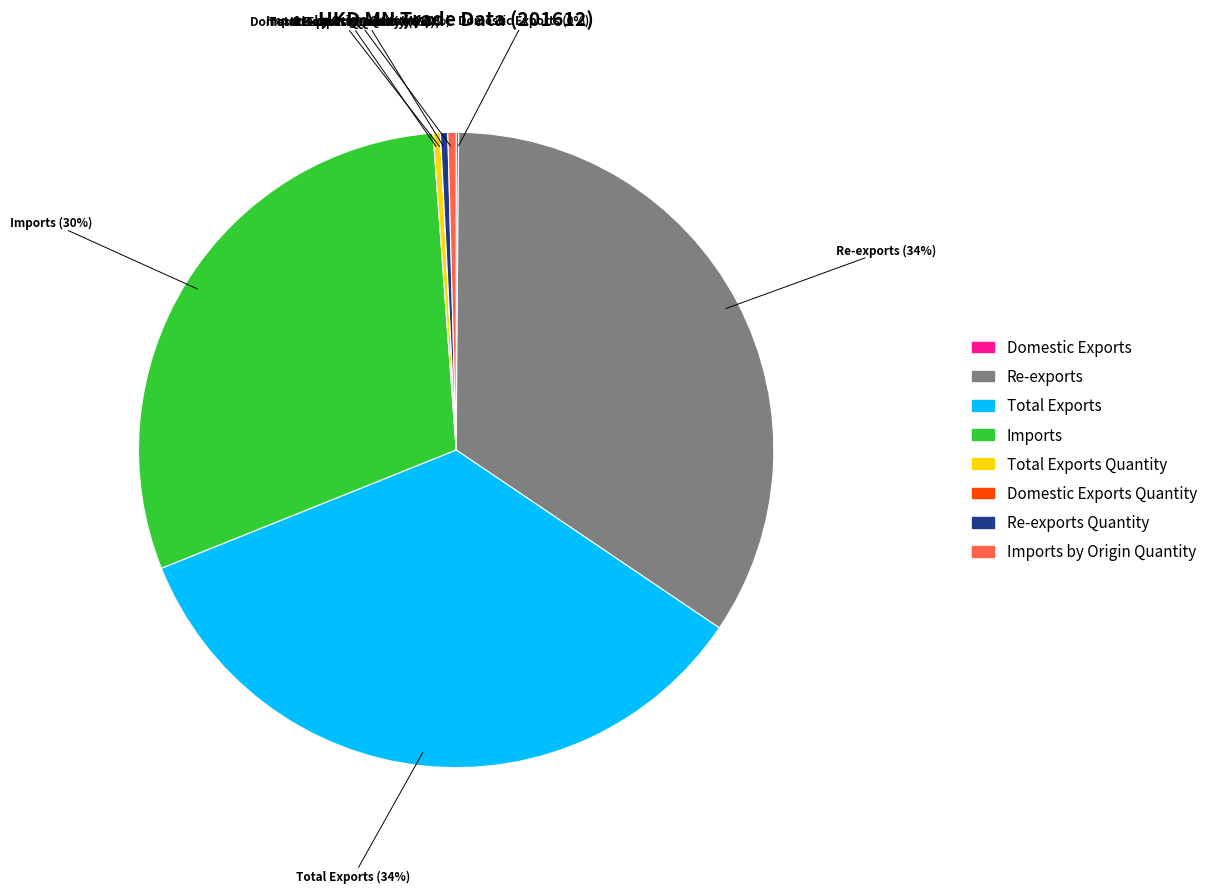

What is the ratio of the value at Imports to the value at Re-exports?

0.9